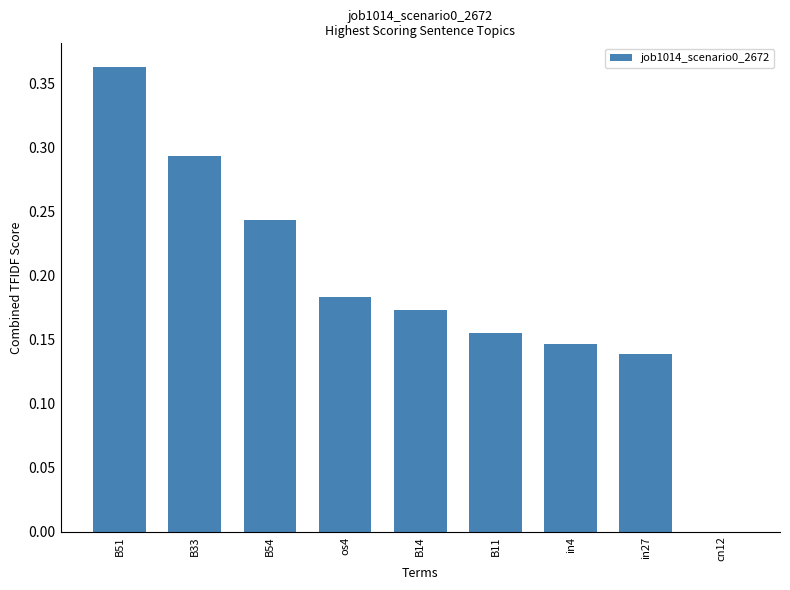

The chart shows a value of 0.2 at cn12. True or false?

False